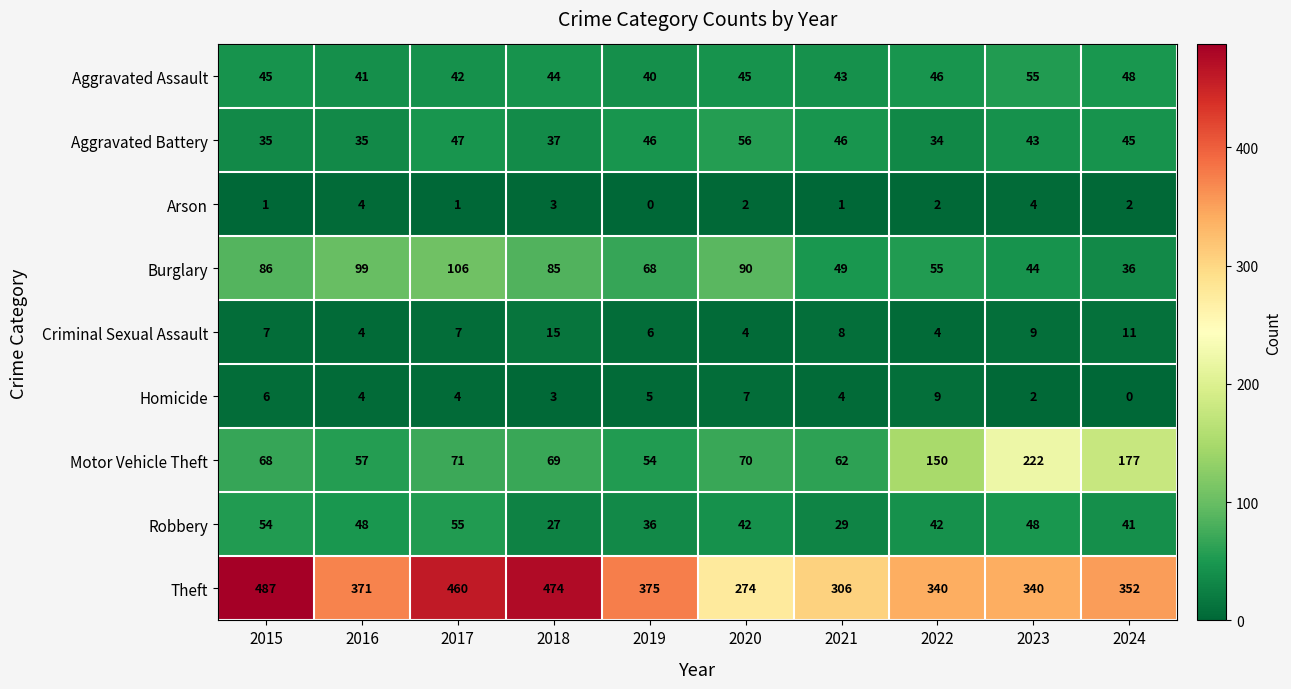

What value does the Motor Vehicle Theft series have at 2016?

57